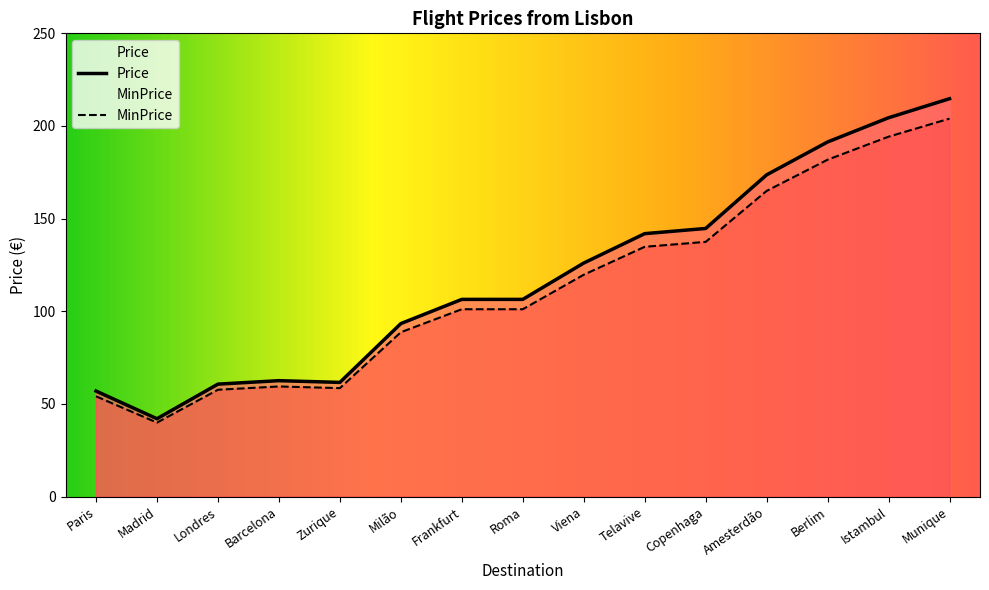

At which label does Price reach its peak?

Munique